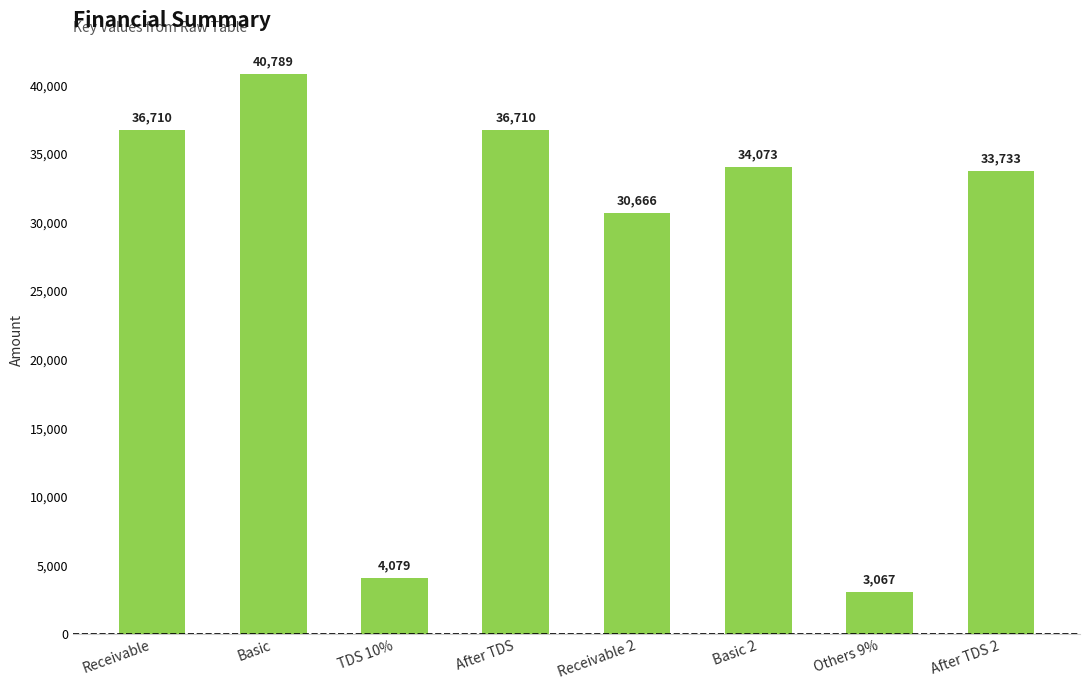

What is the change in value from Others 9% to After TDS 2?

+30666.0